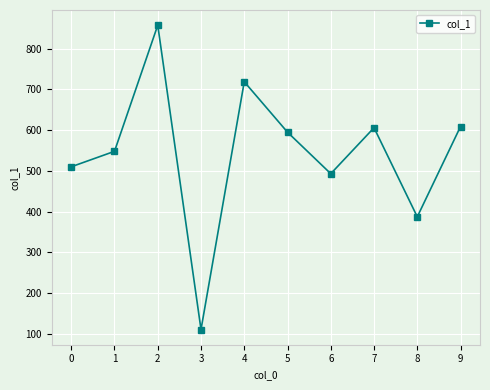

What is the change in value from 5 to 6?

-102